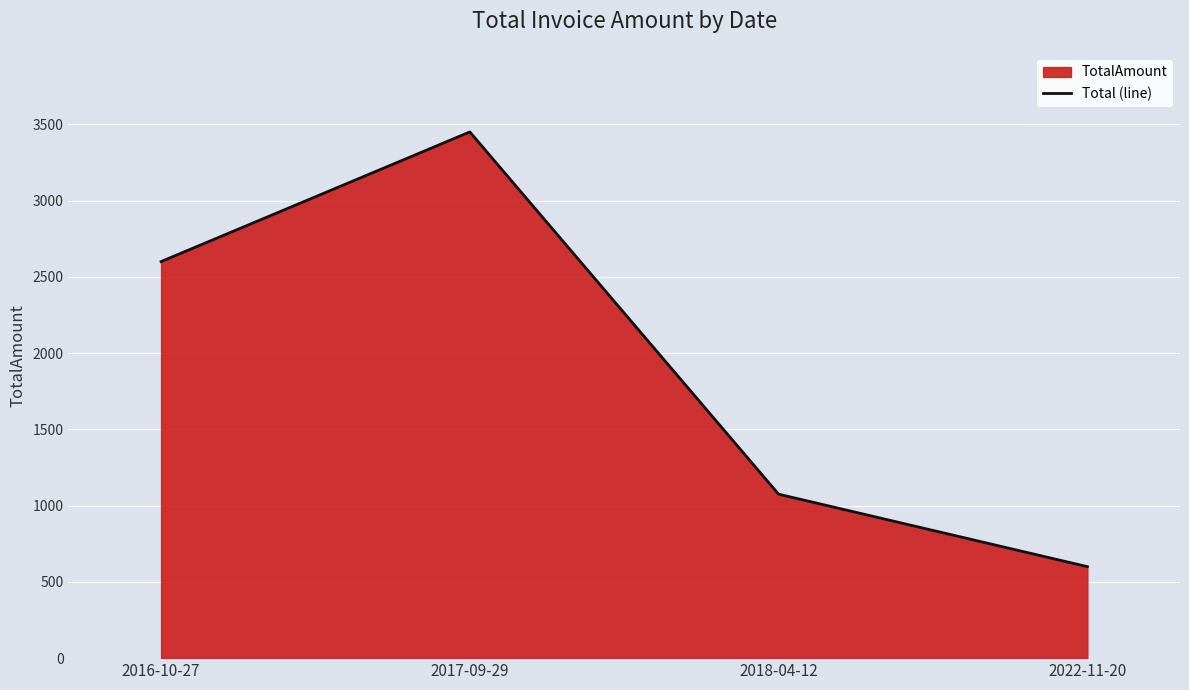

What is the difference between the values at 2022-11-20 and 2017-09-29?

2850.1